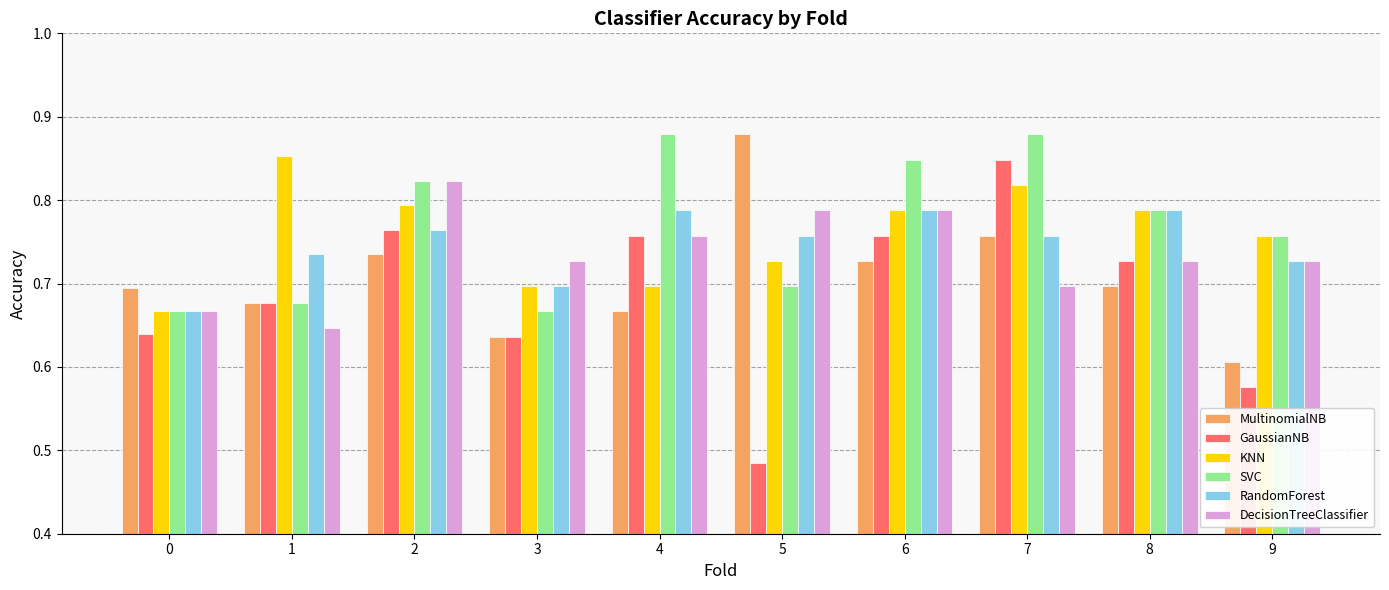

Is it true that MultinomialNB equals 0.2 at 1?

False